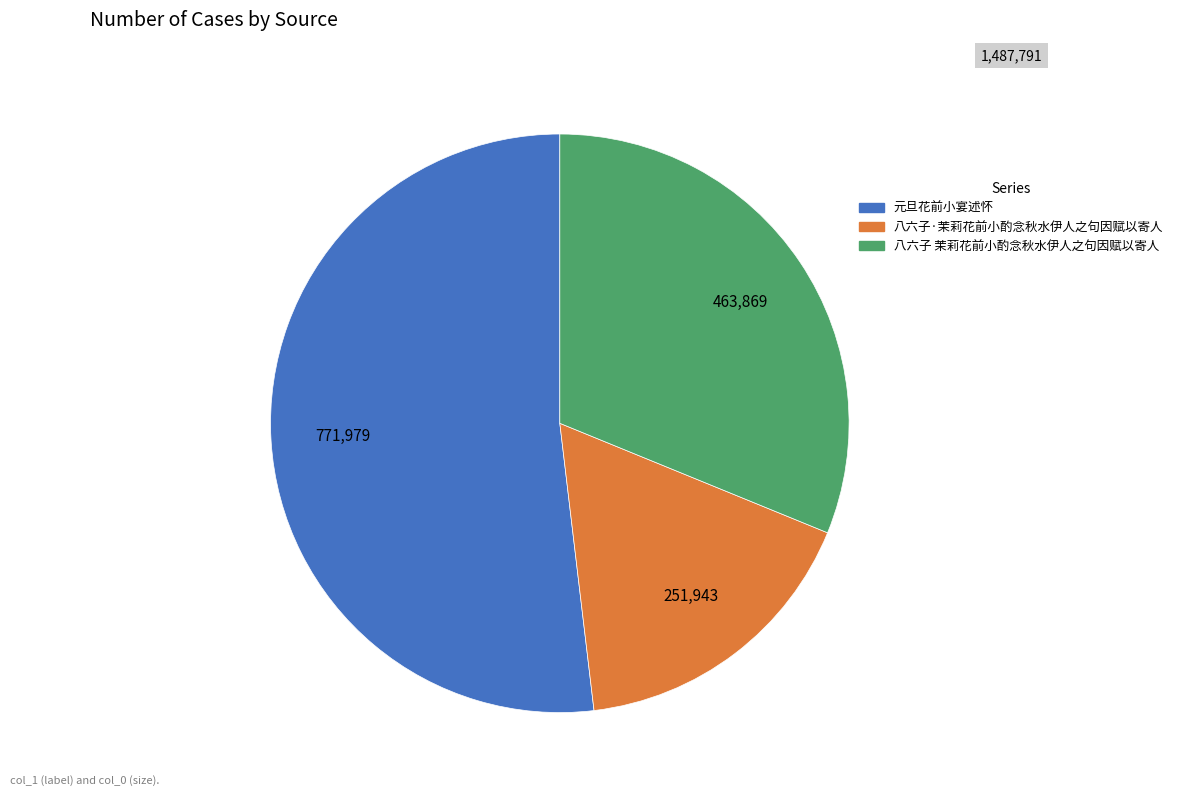

Is there any slice that represents more than half of the pie?

Yes